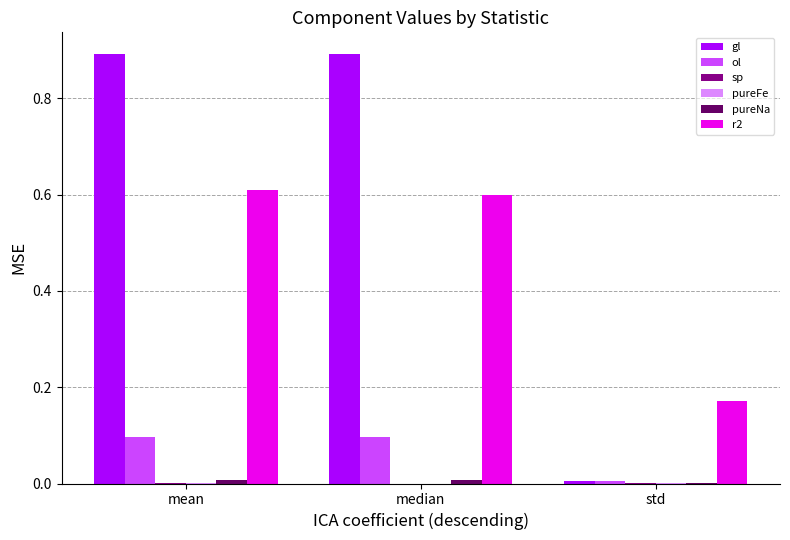

What is the sum of all r2 values?

1.4